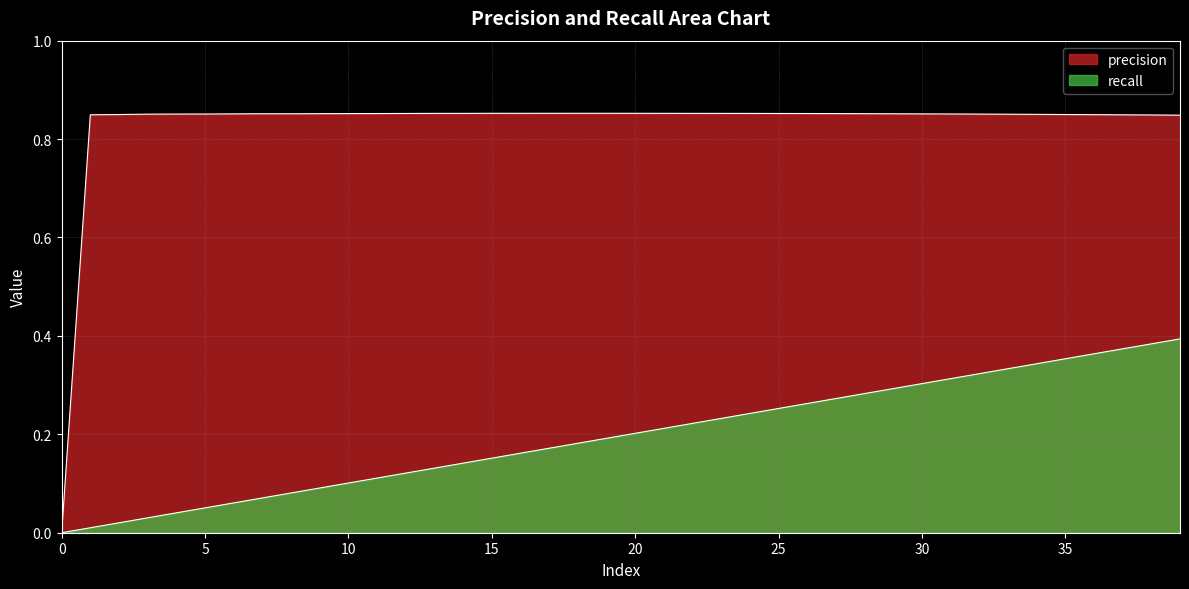

True or false: recall has more than 1 interior local peaks.

False